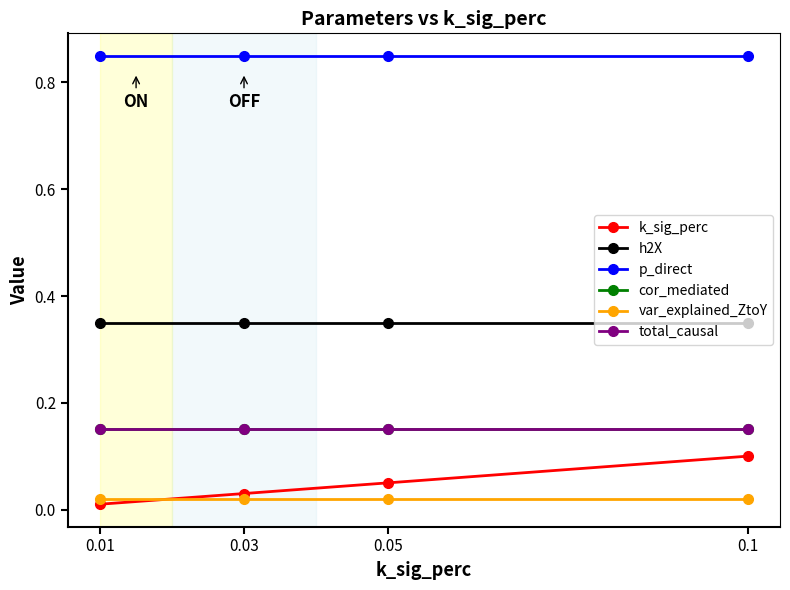

Reading right to left, list all the values displayed in this chart.

k_sig_perc: 0.1	0.1	0.0	0.0
h2X: 0.3	0.3	0.3	0.3
p_direct: 0.8	0.8	0.8	0.8
cor_mediated: 0.1	0.1	0.1	0.1
var_explained_ZtoY: 0.0	0.0	0.0	0.0
total_causal: 0.1	0.1	0.1	0.1